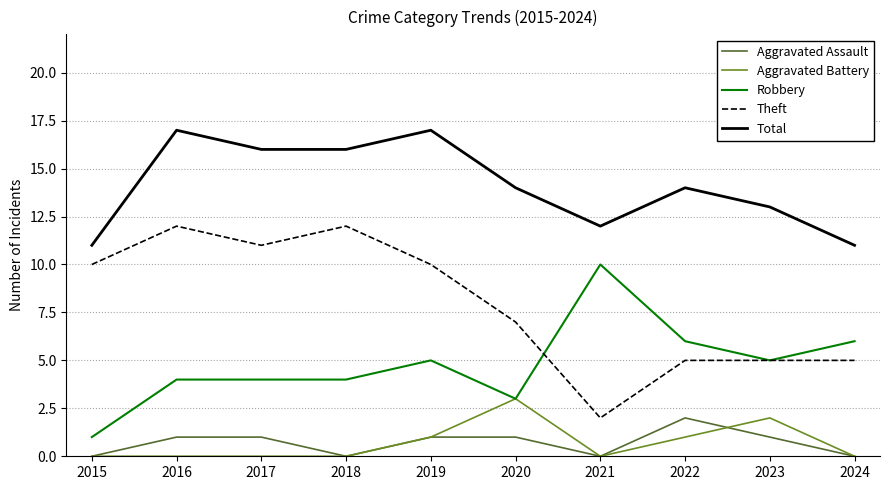

True or false: Total and Aggravated Battery intersect in this chart.

False